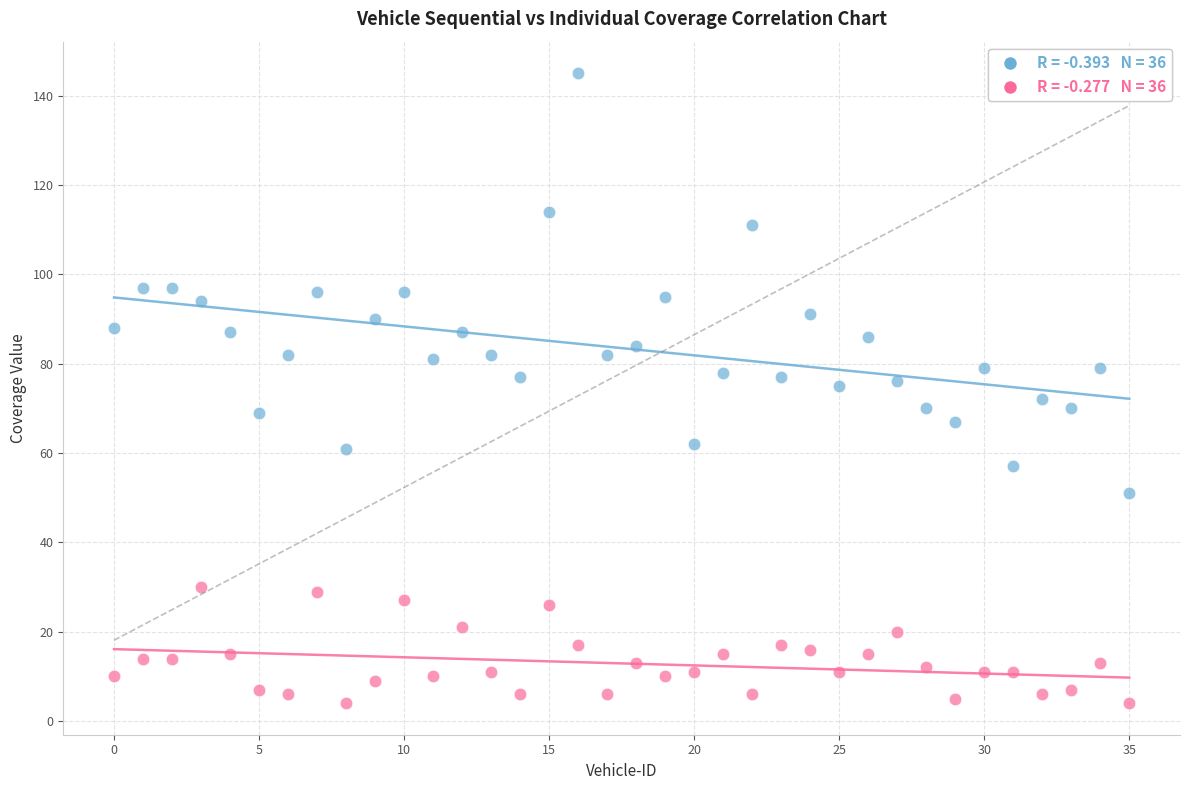

Across all data points, what is the range of Y values (max minus min)?

141